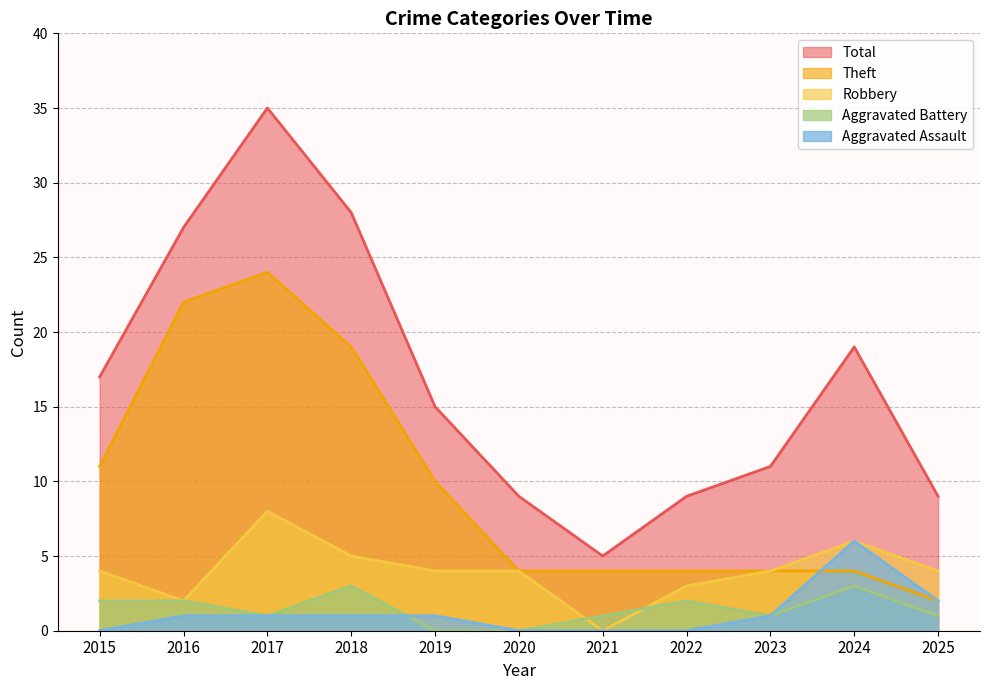

What are all the series names shown in the legend?

Total, Theft, Robbery, Aggravated Battery, Aggravated Assault